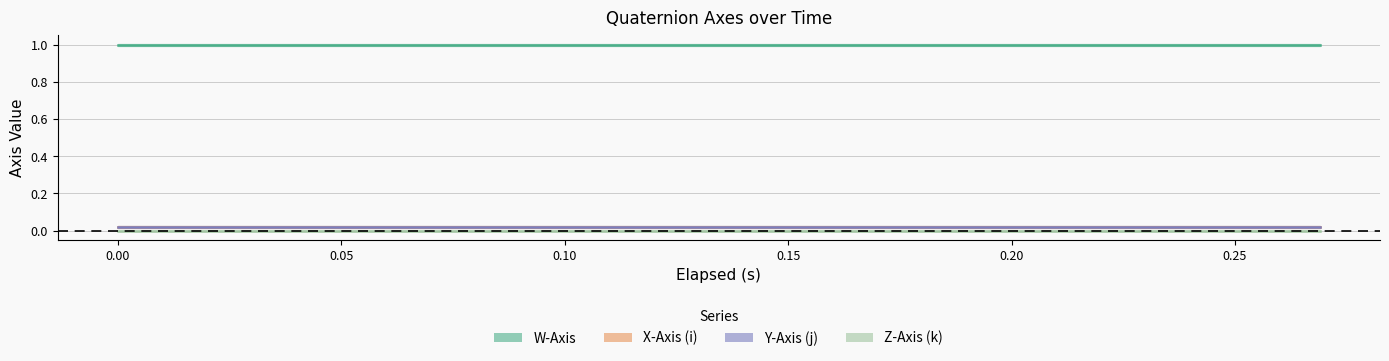

Rank the series at 4 from highest to lowest value.

W-Axis, Y-Axis (j), X-Axis (i), Z-Axis (k)